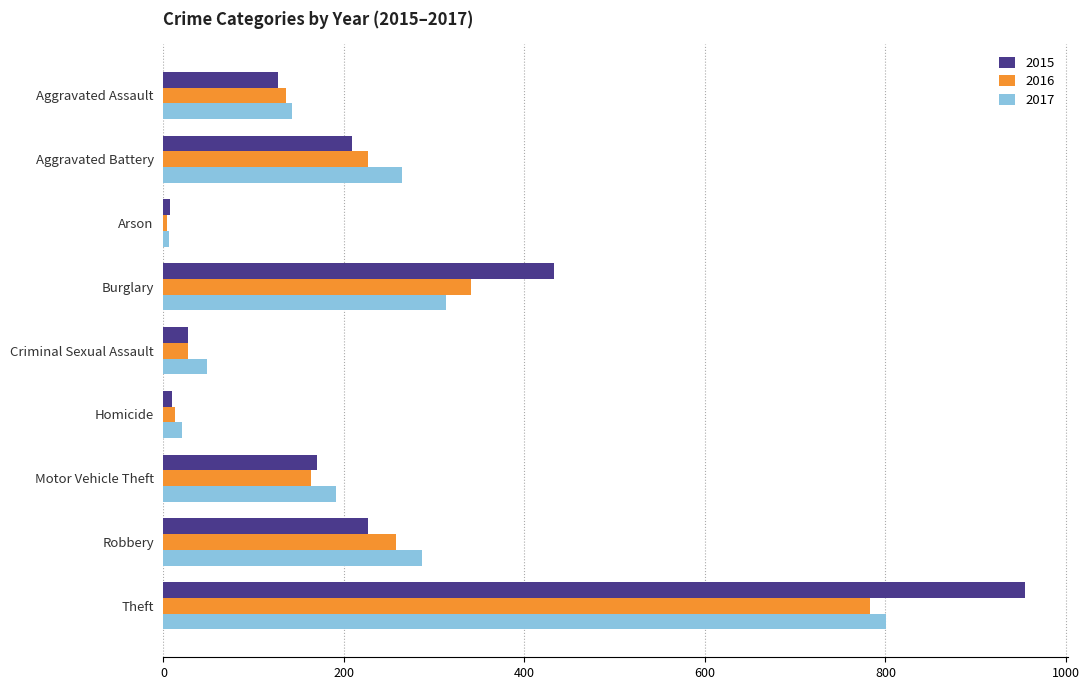

What is the spread (max minus min) of values at Criminal Sexual Assault?

21